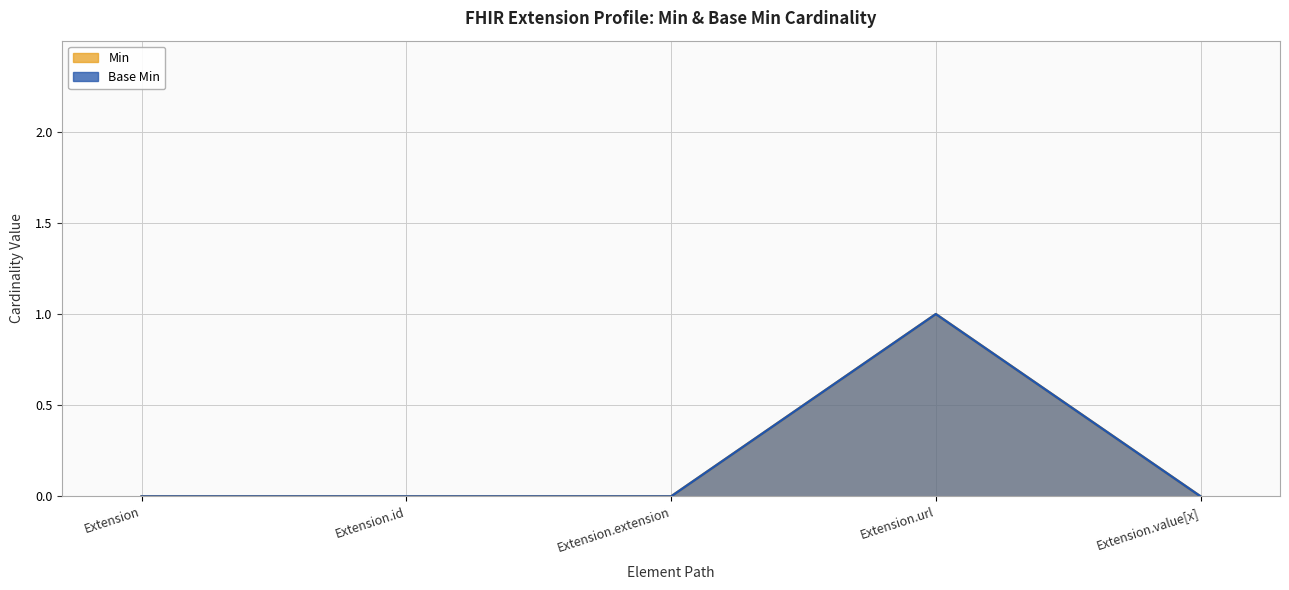

How many interior local peaks does the Base Min series have?

1